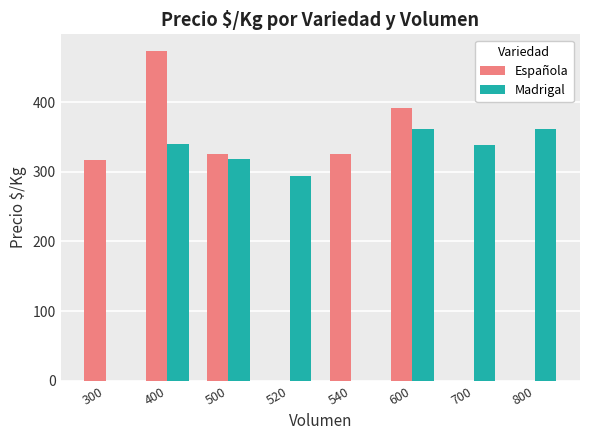

What is the sum of the Española values at 540 and 800?

325.0